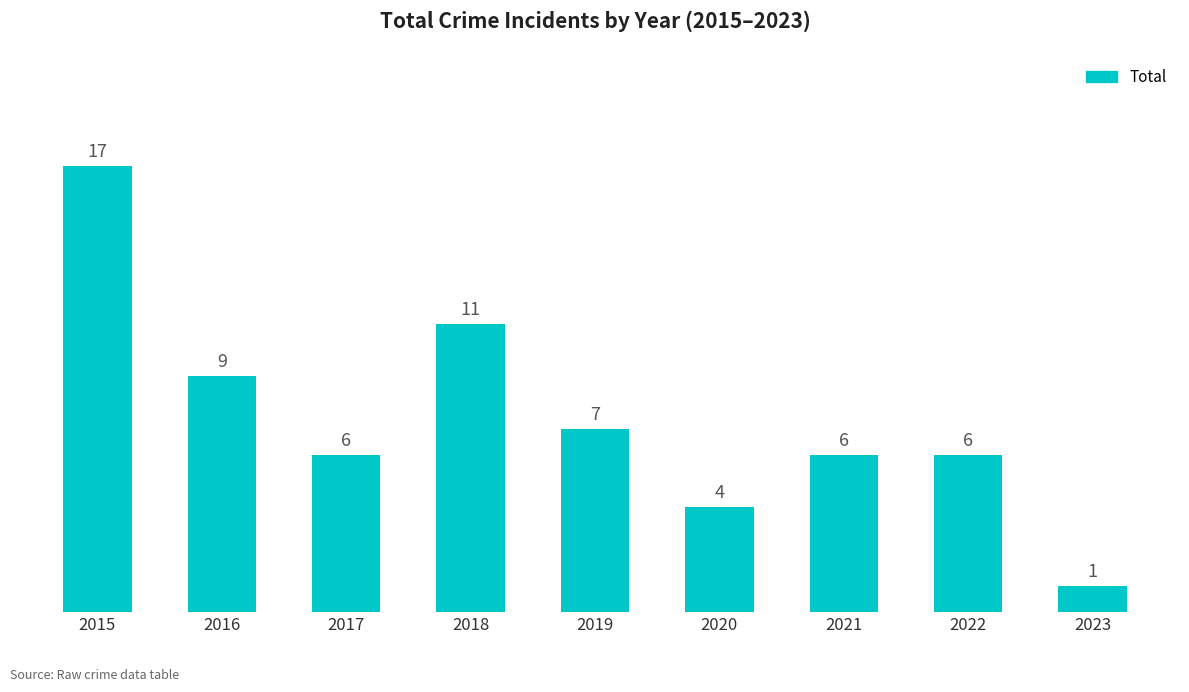

What is the maximum value shown in the chart?

17